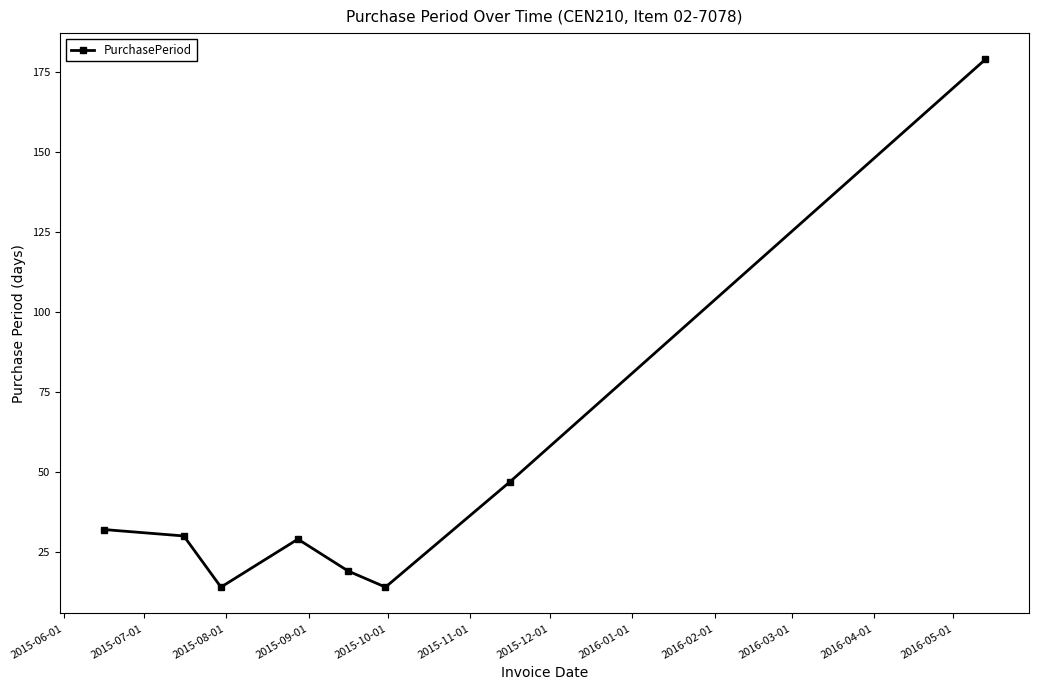

What is the difference between the maximum and minimum values?

165